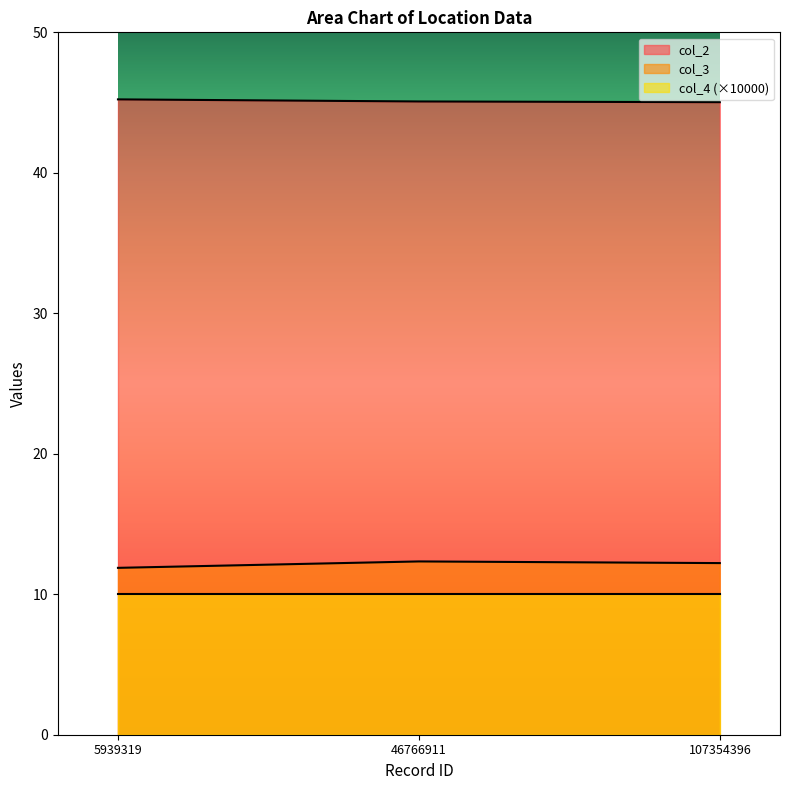

List the labels in order of col_3 value, smallest first.

5939319, 107354396, 46766911